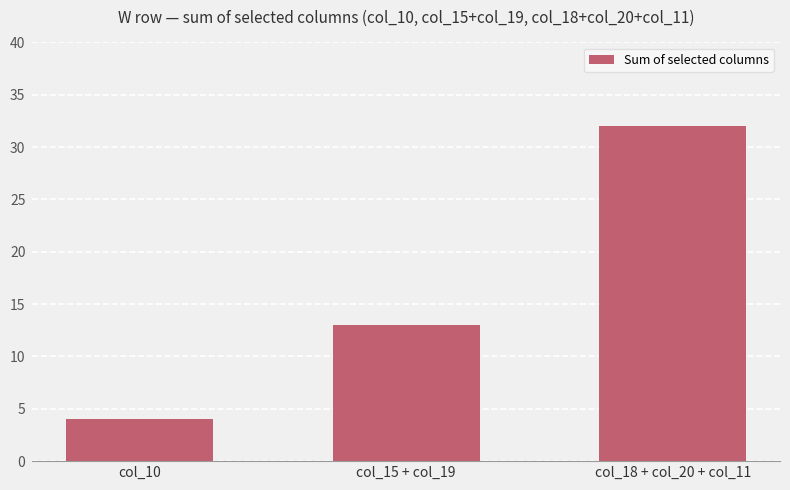

True or false: the data shows 6 at col_10.

False